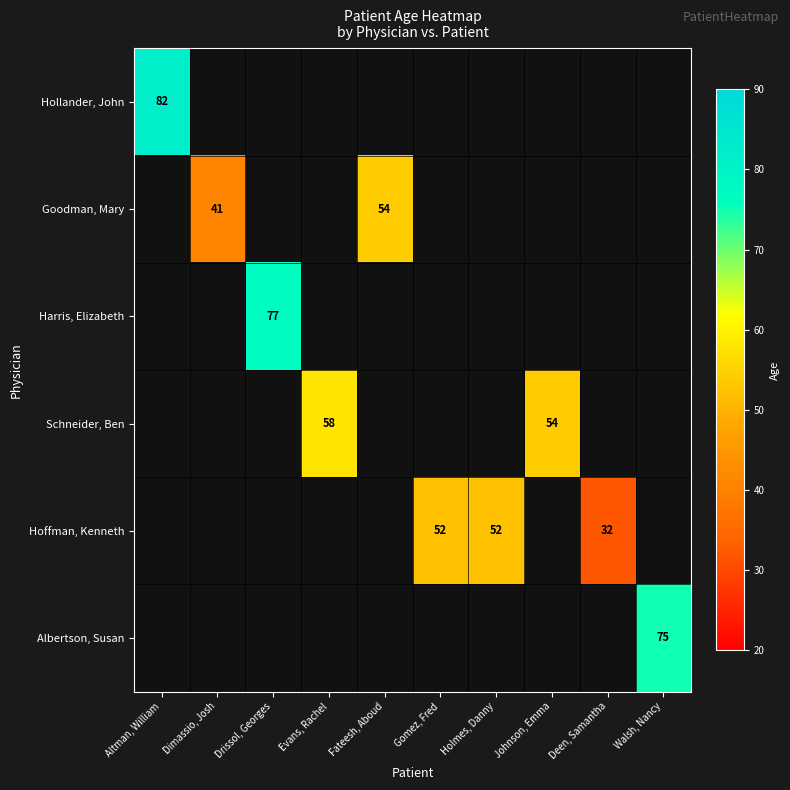

The value of Hoffman, Kenneth at Holmes, Danny is 52. True or false?

True